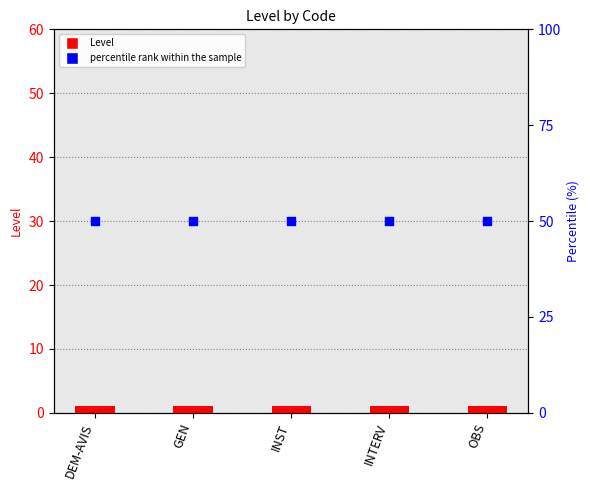

Is the value of percentile rank within the sample at DEM-AVIS greater than the value of Level at OBS?

Yes